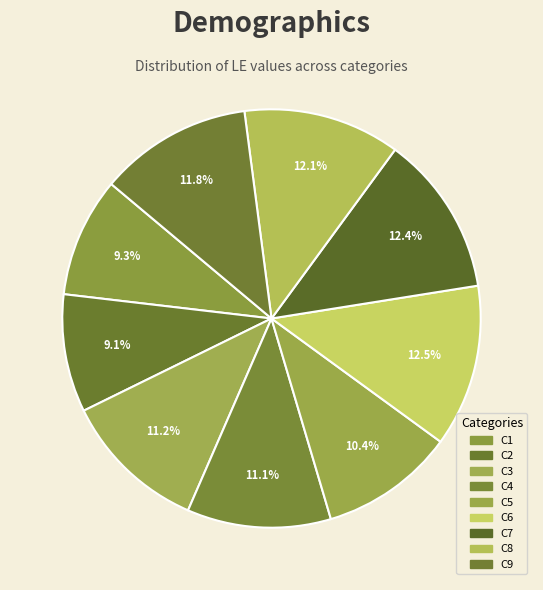

To the nearest percent, what is the average slice percentage?

11%